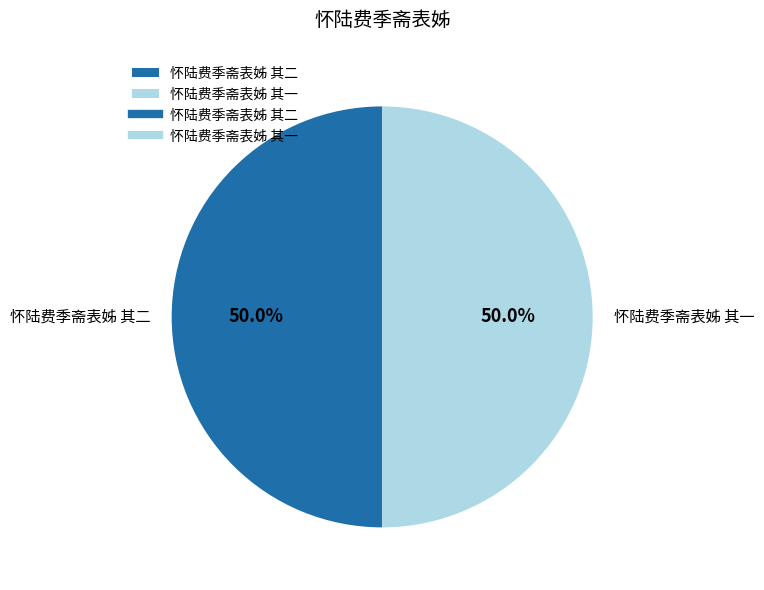

What percentage do 怀陆费季斋表姊 其一 and 怀陆费季斋表姊 其二 together represent?

100.0%